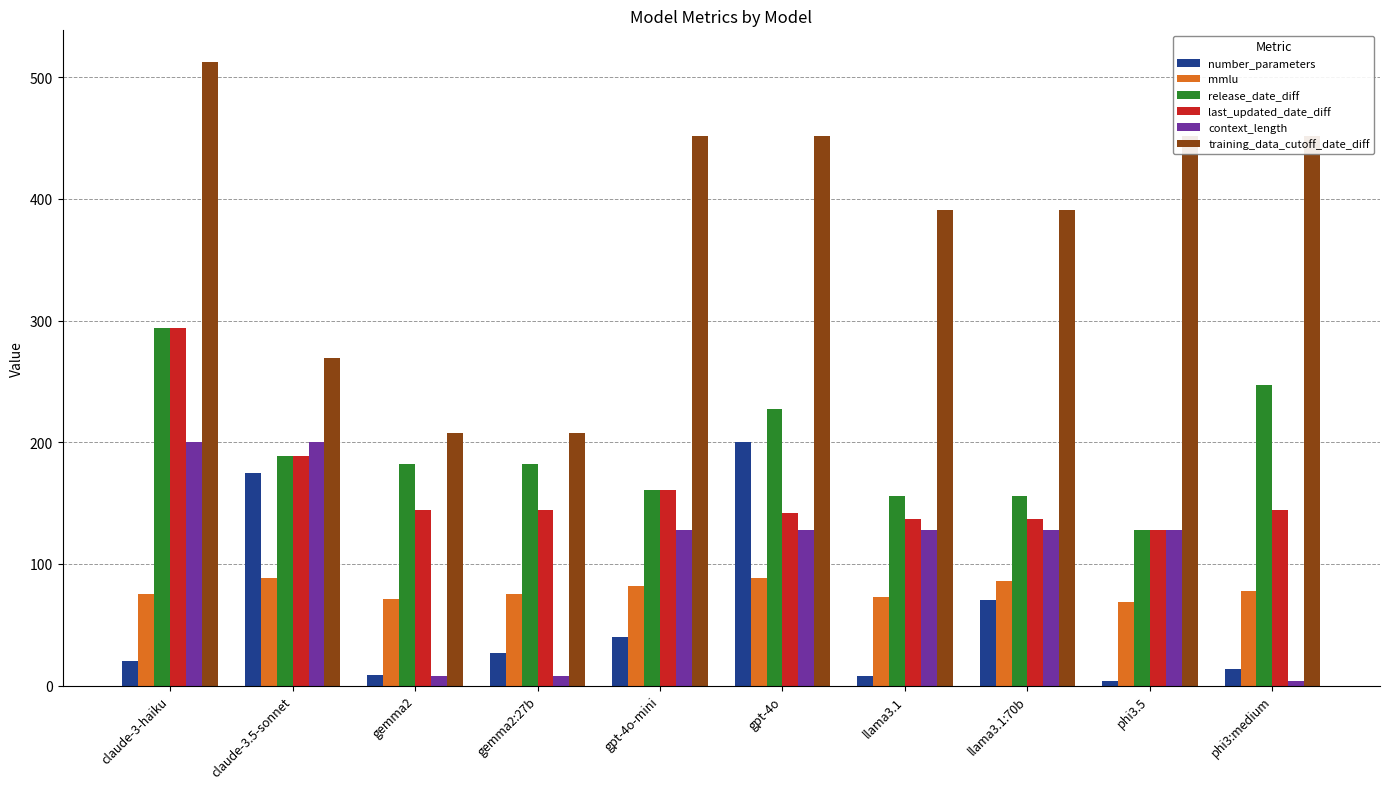

What is the sum of the last_updated_date_diff values at phi3:medium and phi3.5?

272.0